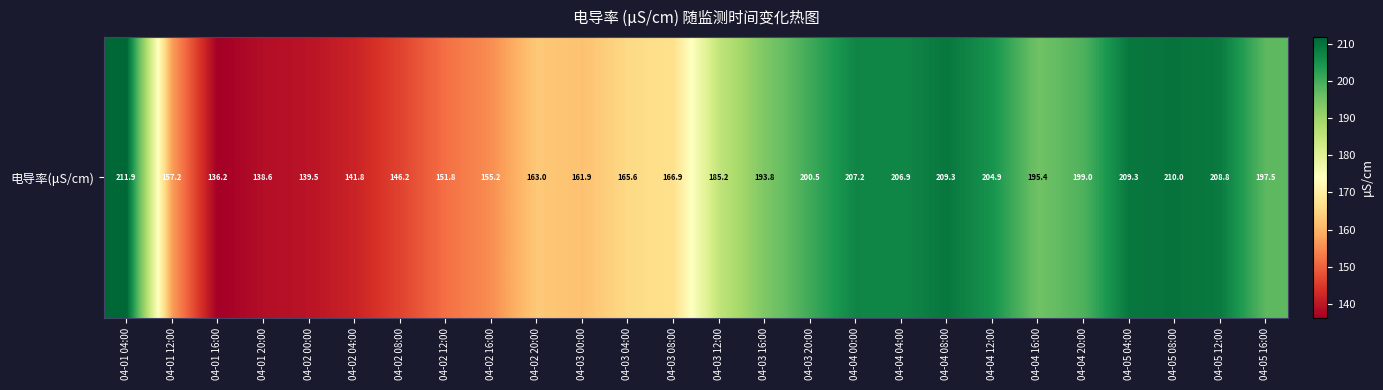

How many data points does each series have?

26